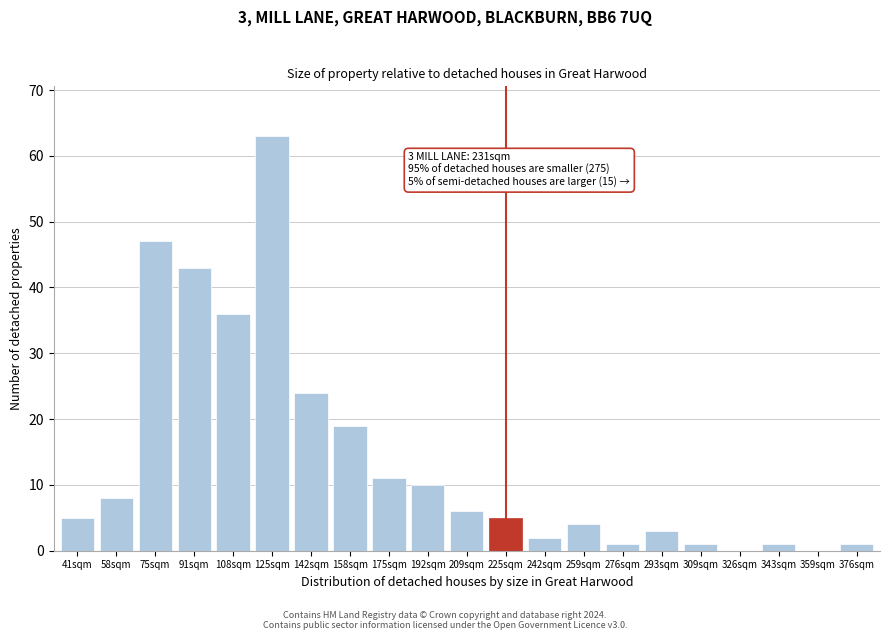

Reading right to left, extract all data points from this chart.

376sqm=1	359sqm=0	343sqm=1	326sqm=0	309sqm=1	293sqm=3	276sqm=1	259sqm=4	242sqm=2	225sqm=5	209sqm=6	192sqm=10	175sqm=11	158sqm=19	142sqm=24	125sqm=63	108sqm=36	91sqm=43	75sqm=47	58sqm=8	41sqm=5